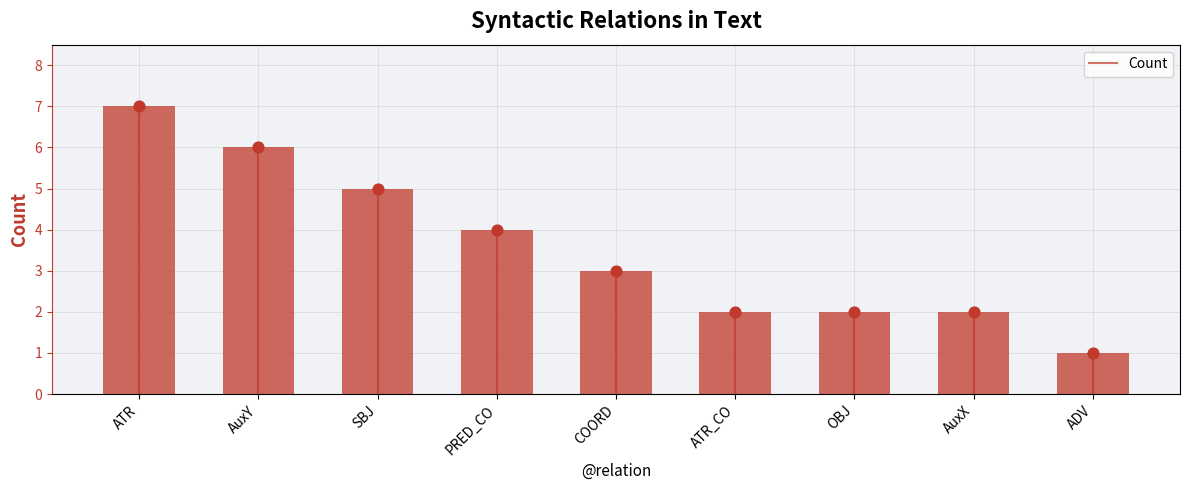

What is the change in value from COORD to ATR_CO?

-1